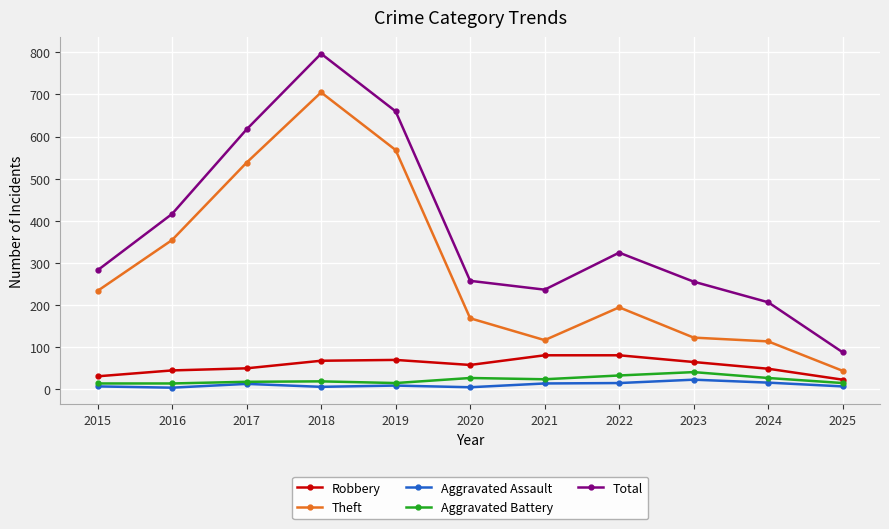

Where does the Aggravated Assault series first go above 8?

2017